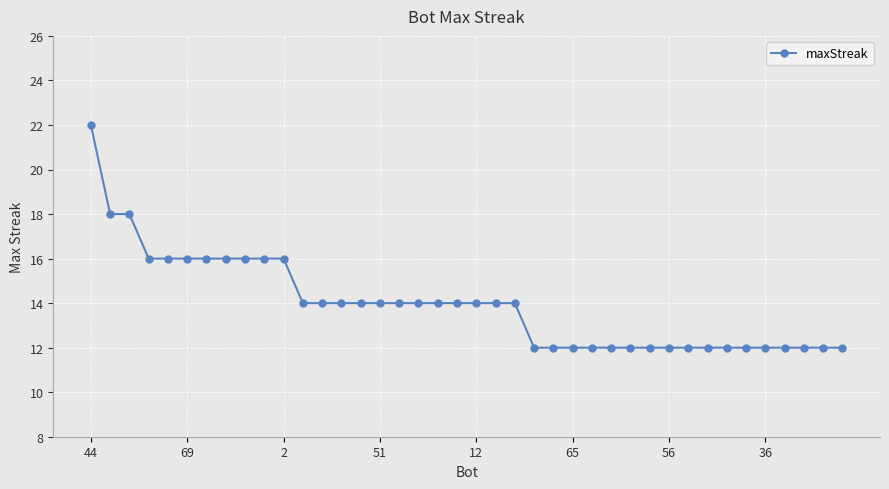

What is the value of the 35th point from the left?

12